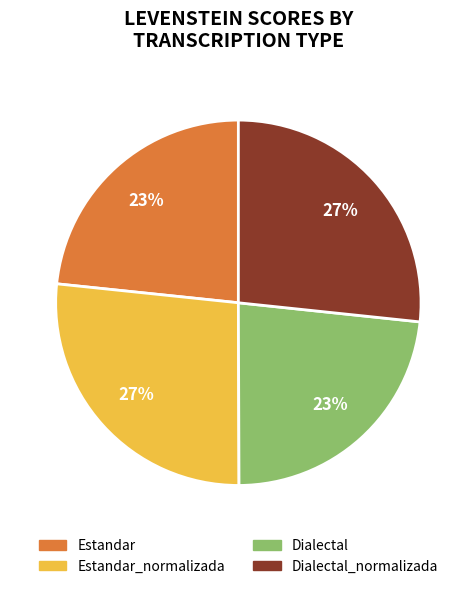

Is there a majority slice in this chart?

No